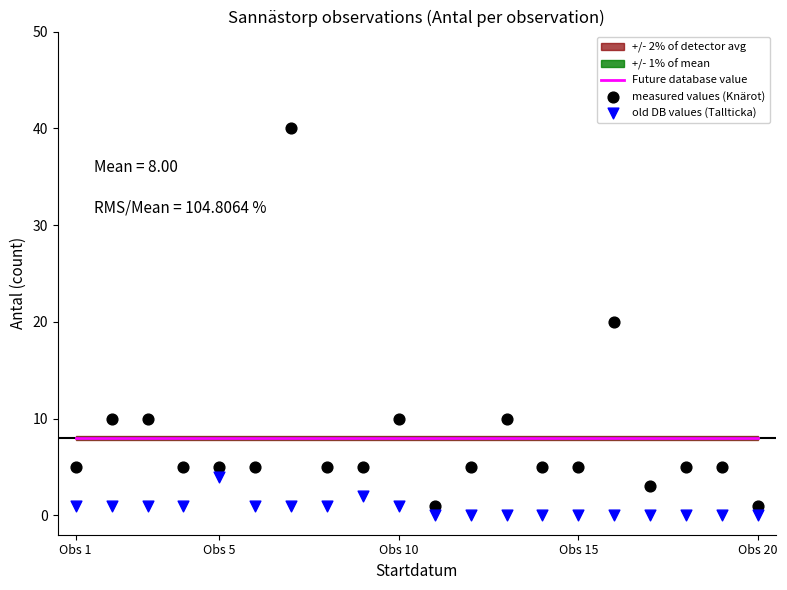

At which category is the sum across all series the highest?

6